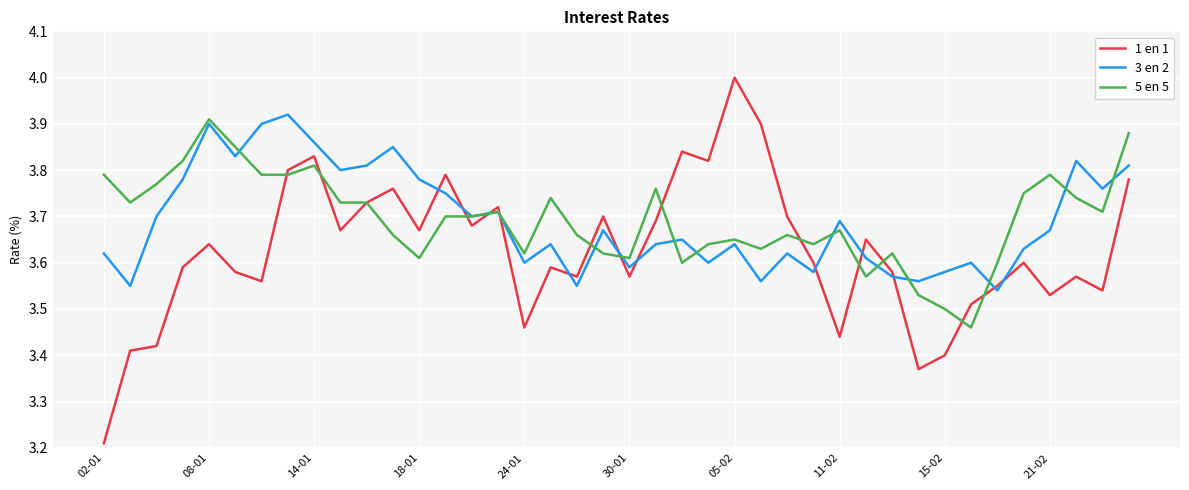

What is the maximum value shown in the chart?

4.0